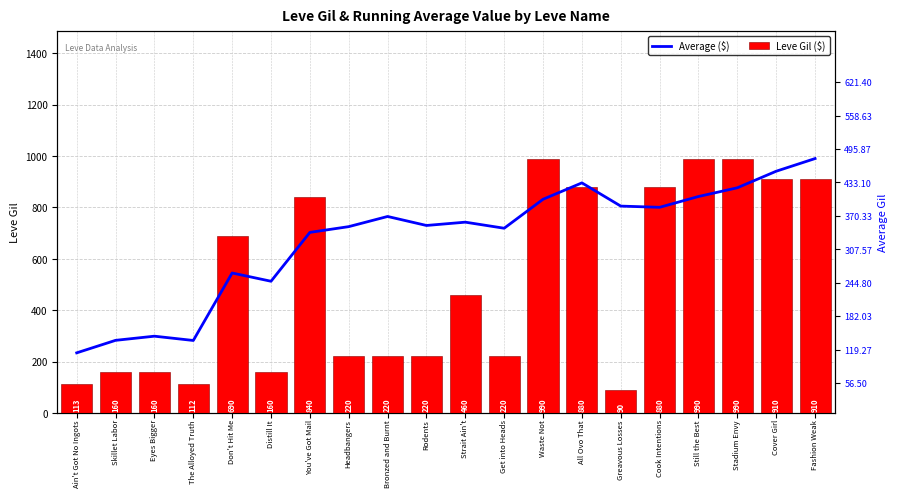

The Average ($) series shows 247.5 at Distill It. True or false?

True